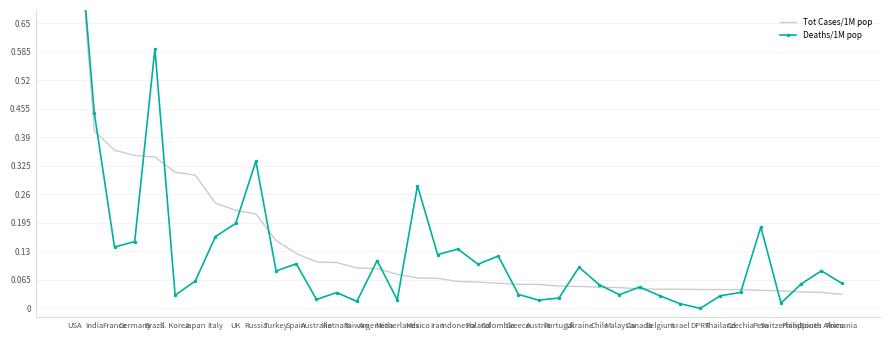

Rank the series at Iran from highest to lowest value.

Deaths/1M pop, Tot Cases/1M pop